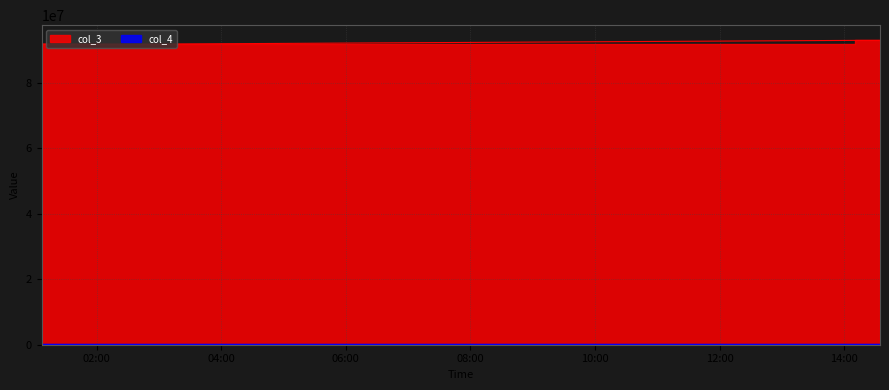

Reading left to right, list all the values displayed in this chart.

col_3: 91802975	91750500	92903931	92903926
col_4: 91802	91750	92903	92903